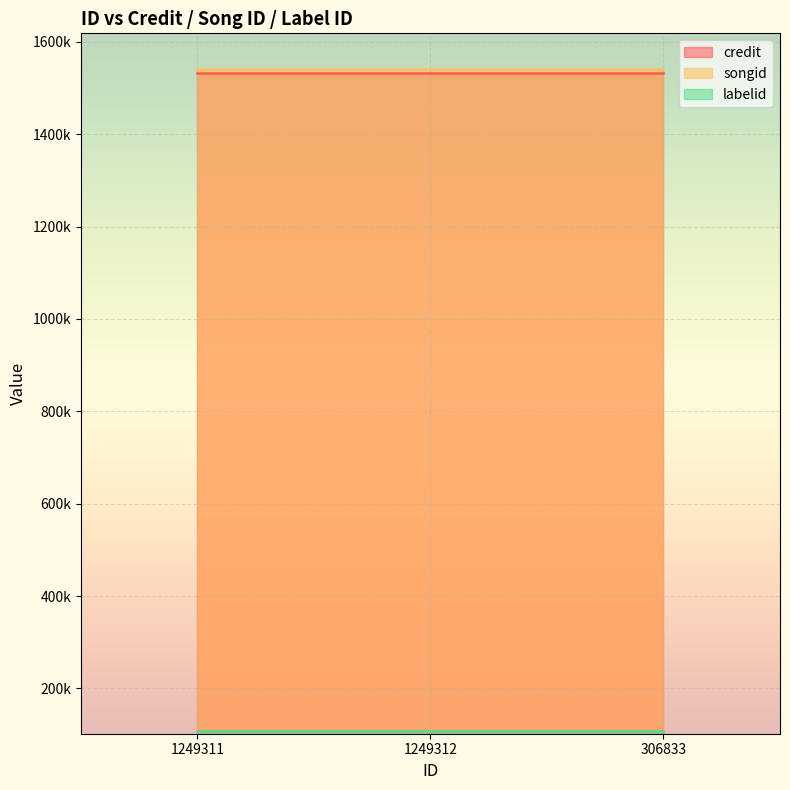

List the series in order of their peak value, lowest first.

labelid, credit, songid